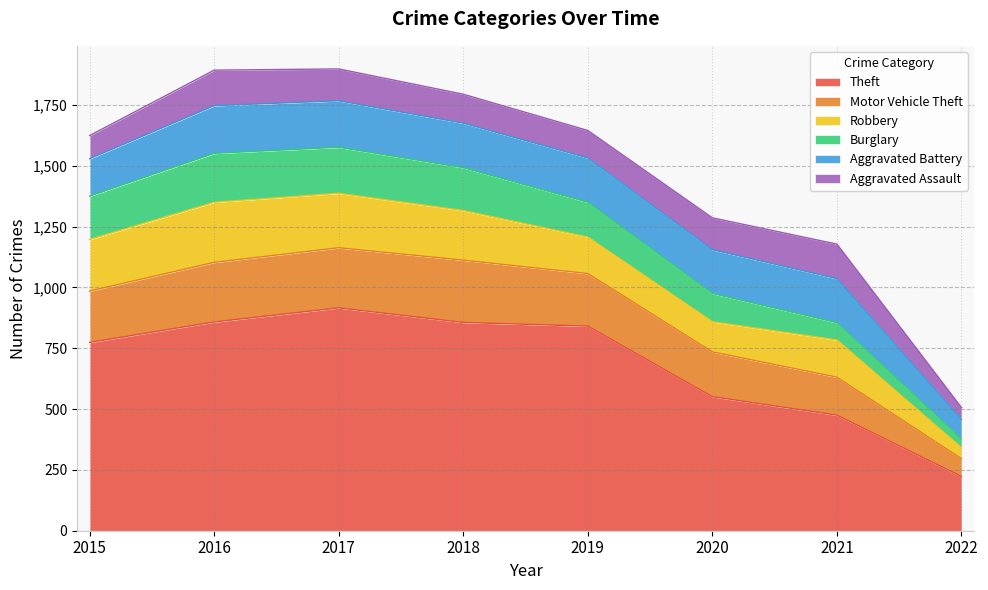

What is the value of the Burglary point at the 3rd from the left?

189